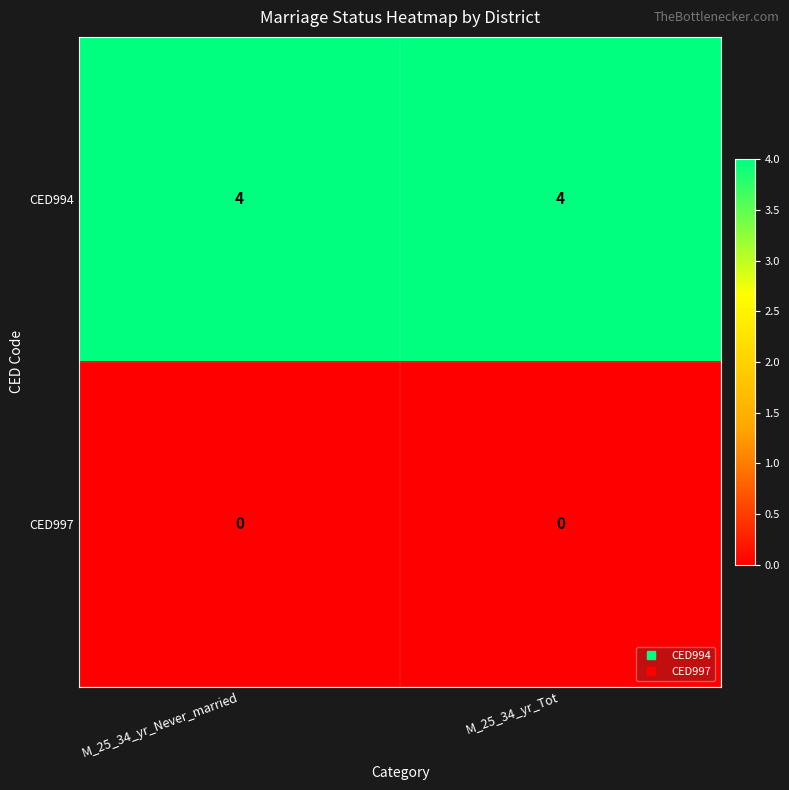

At how many categories does at least one series exceed 1?

2